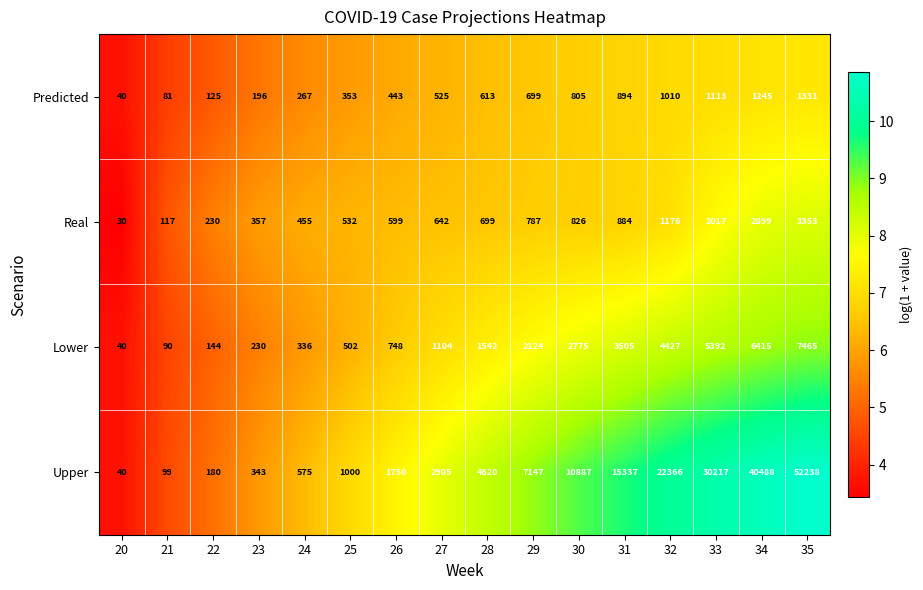

What is the minimum value for Upper?

40